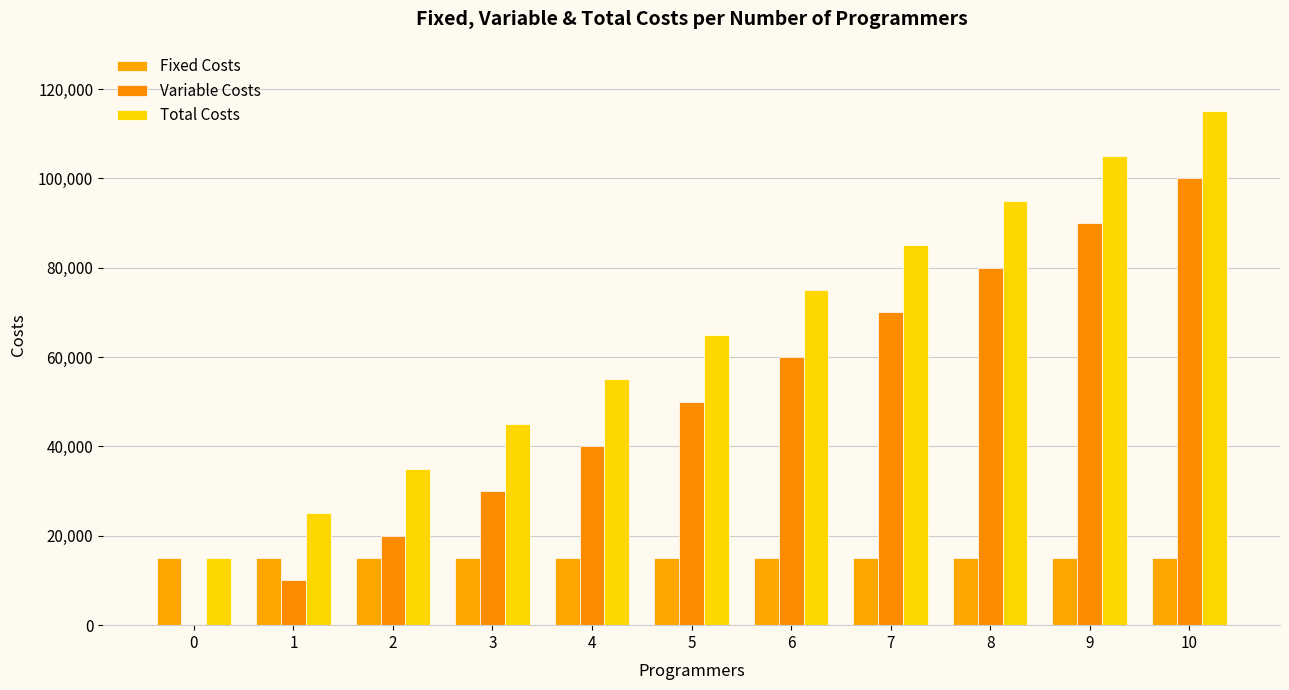

How many distinct data groups are displayed?

3